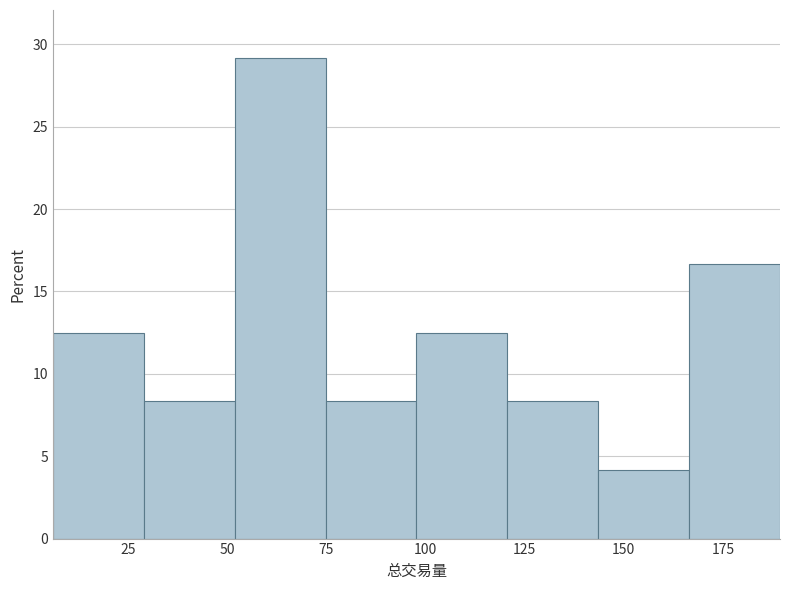

Reading left to right, transcribe this chart: for each bar, give the range it covers on the x-axis and its height. Neither the bar edges nor the heights are printed on the chart, so give them approximately, as read against the axes.

5 to 30: 12.5
30 to 50: 8.5
50 to 75: 29.0
75 to 100: 8.5
100 to 120: 12.5
120 to 145: 8.5
145 to 165: 4.0
165 to 190: 16.5